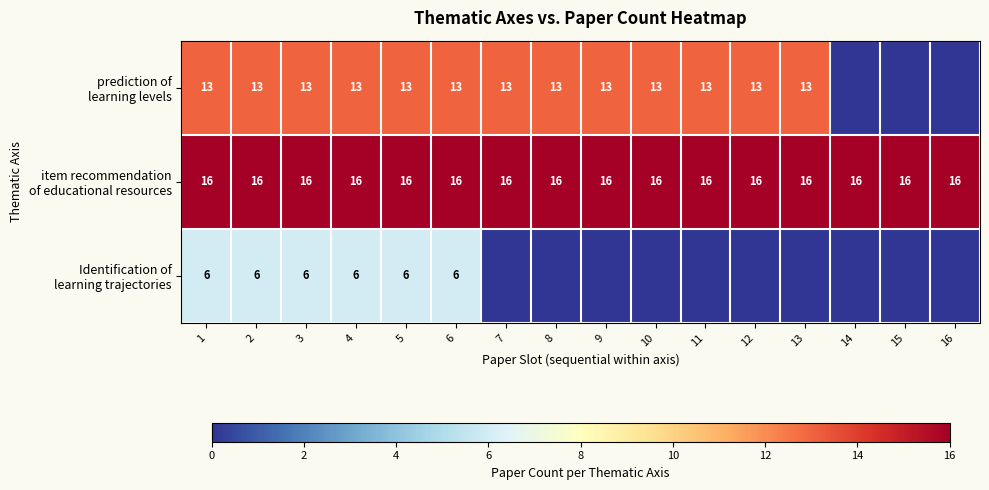

What is the difference between the highest and lowest values at 5?

10